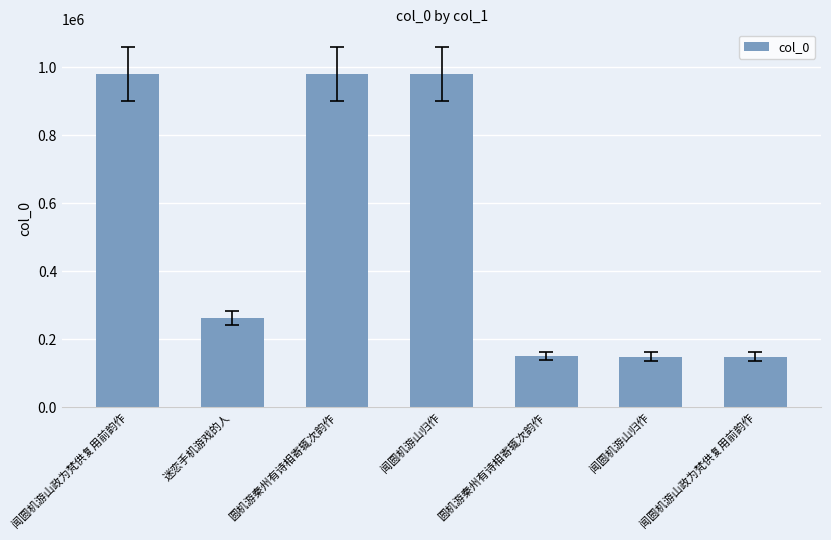

How many values are below 262358?

3